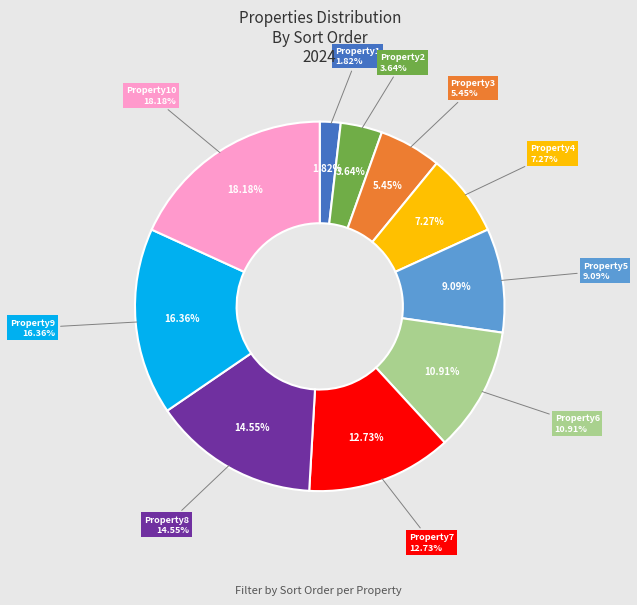

Is Property5 the majority of the pie?

No